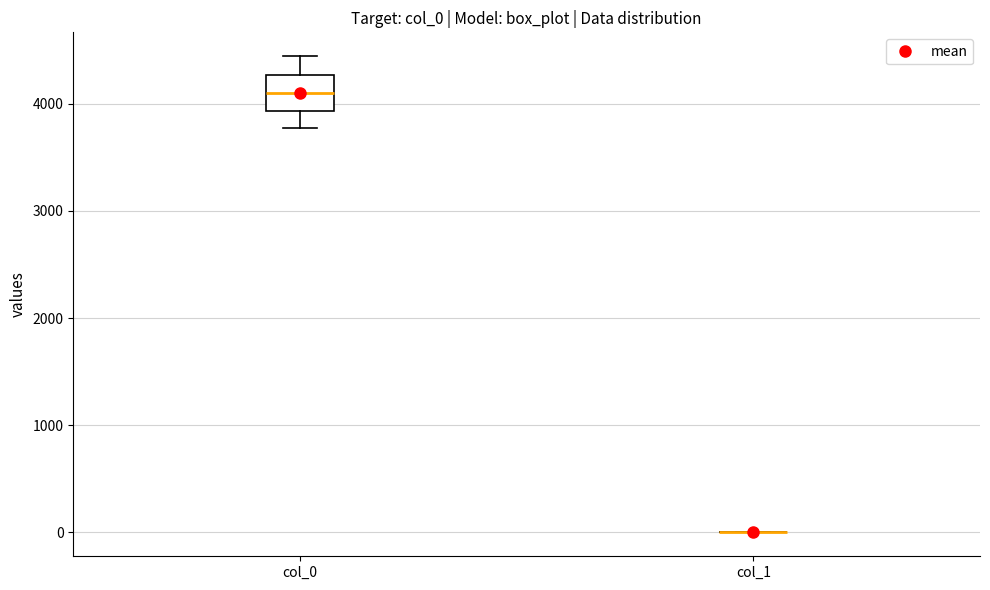

Reading left to right, transcribe this box plot: for each box, give where its median line is, the range the box spans, and where its two whiskers end, as read against the y-axis. The values are not printed on the chart, so give them approximately, as read against the axis.

col_0: median 4100, box 3900 to 4300, whiskers 3800 to 4400
col_1: box collapsed to a line at 0, whiskers 0 to 0